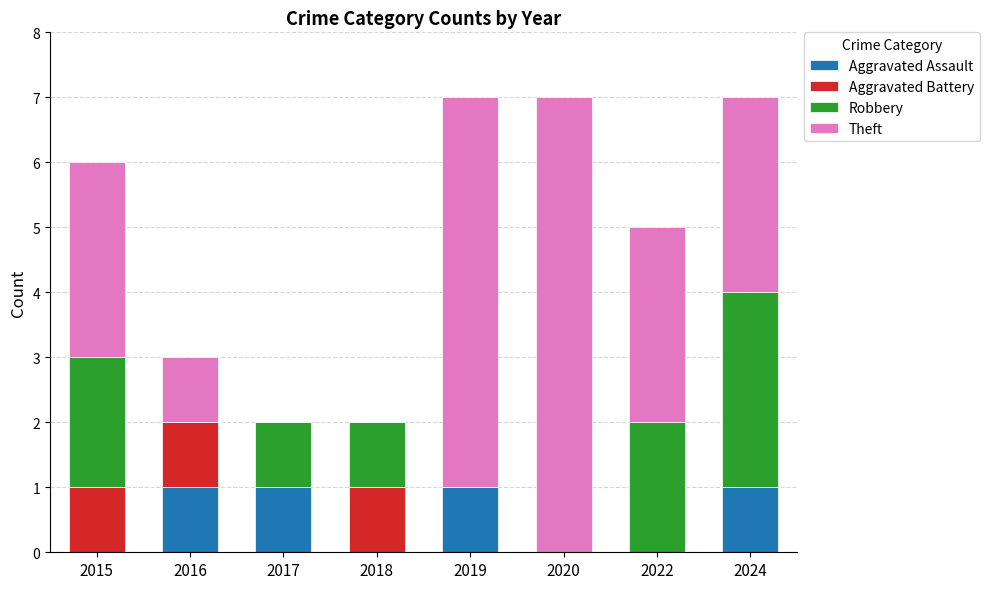

Does the chart contain stacked bars?

Yes